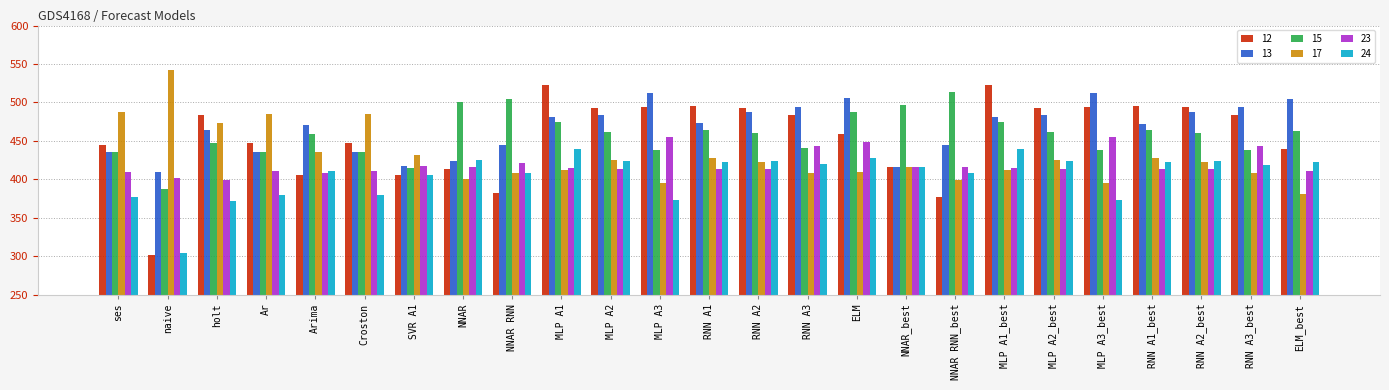

What is the spread (max minus min) of values at MLP A3?

138.7